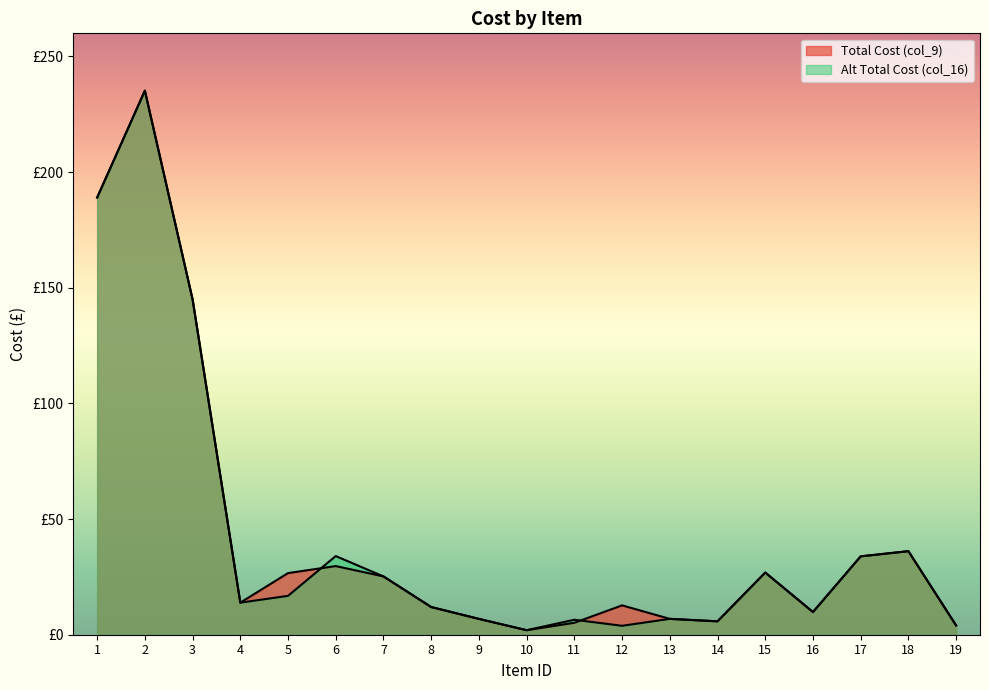

How many lines are shown in the chart?

2